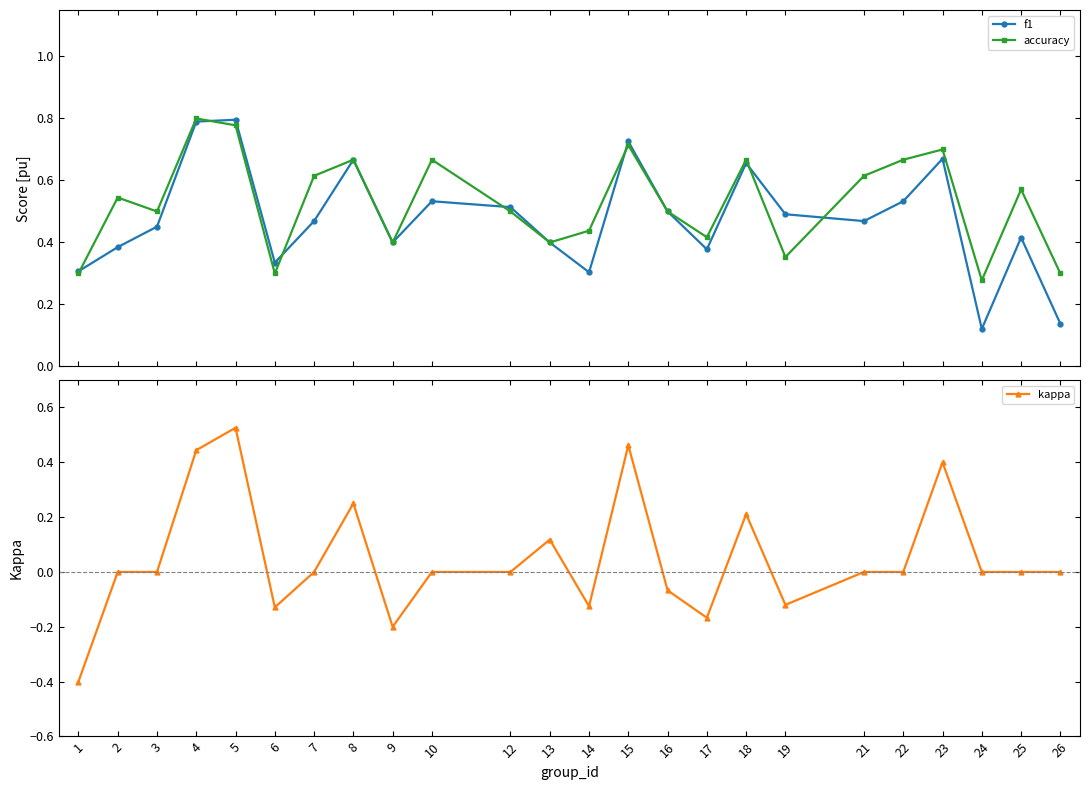

Does the chart have visible grid lines?

No